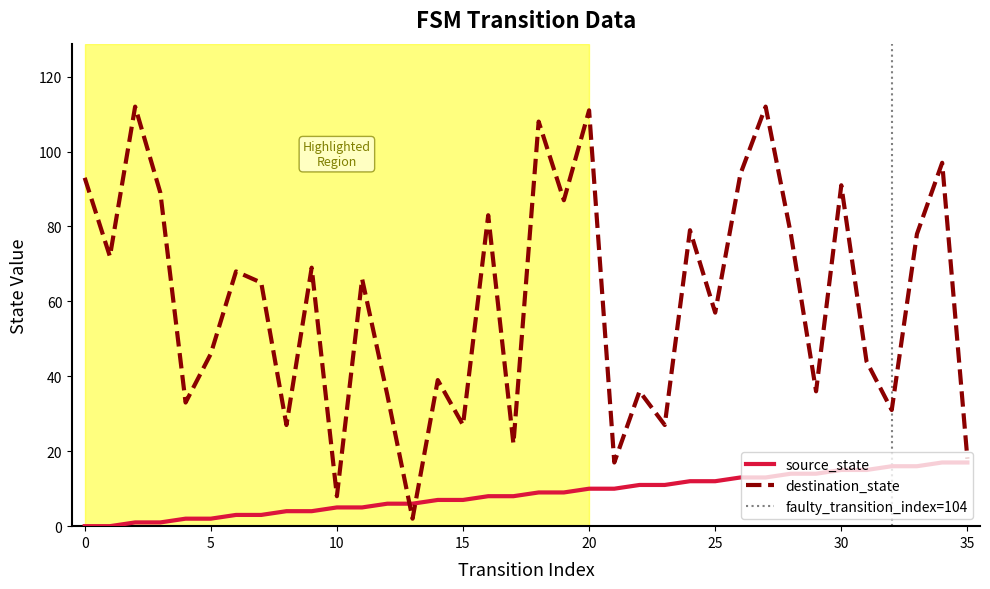

Reading right to left, list all the values displayed in this chart.

source_state: 17	17	16	16	15	15	14	14	13	13	12	12	11	11	10	10	9	9	8	8	7	7	6	6	5	5	4	4	3	3	2	2	1	1	0	0
destination_state: 18	97	78	31	44	91	36	78	112	94	57	79	27	36	17	111	87	108	22	83	27	39	2	35	66	8	69	27	65	68	46	33	89	112	72	93